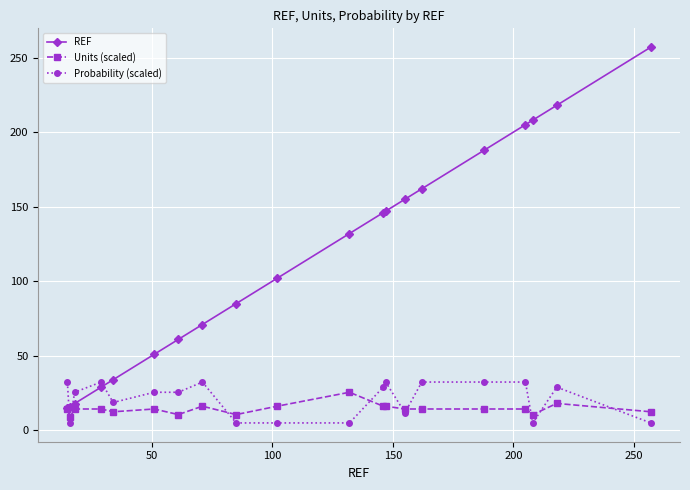

What is the value of the Units (scaled) point at the 16th from the left?

14.3